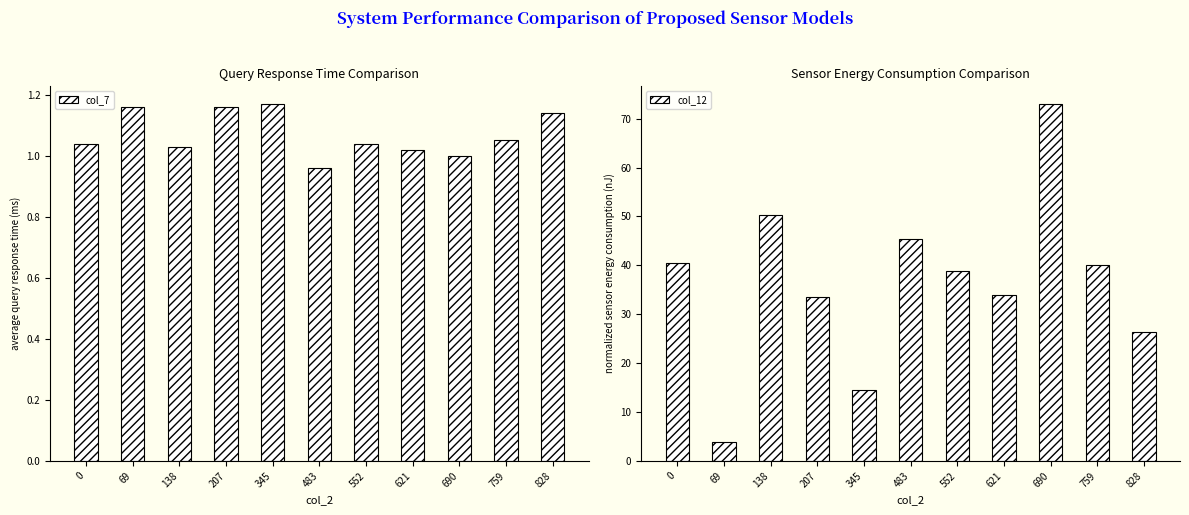

Reading right to left, list all the values displayed in this chart.

col_7: 1.1	1.1	1.0	1.0	1.0	1.0	1.2	1.2	1.0	1.2	1.0
col_12: 26.4	40.1	73.0	34.0	38.9	45.4	14.6	33.6	50.3	3.8	40.5